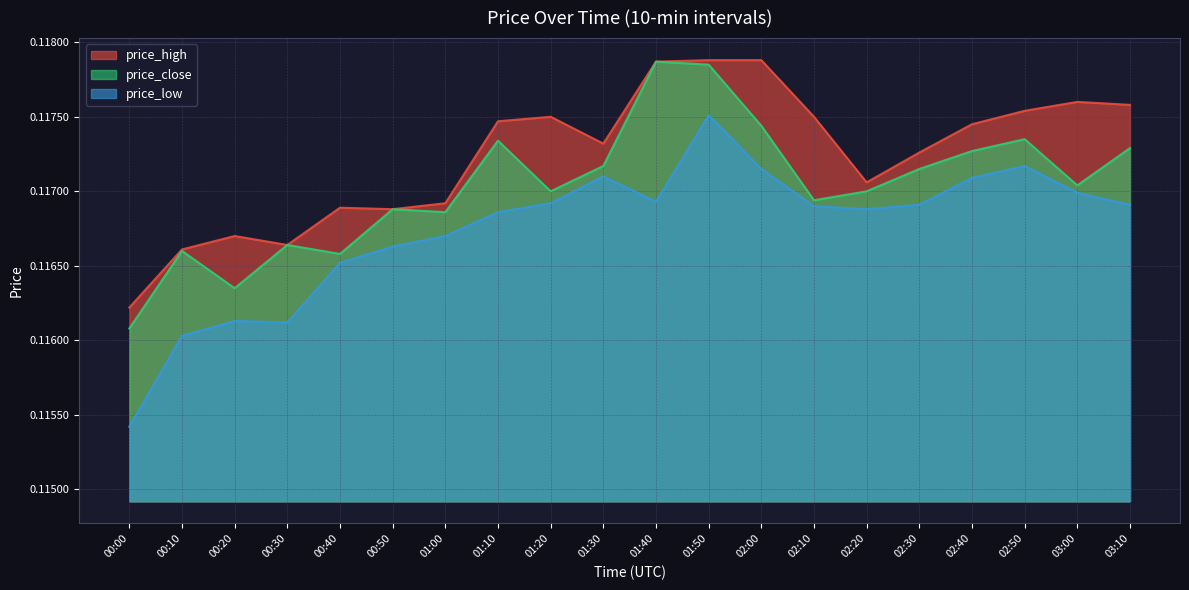

How many interior local valleys does the price_low series have?

3